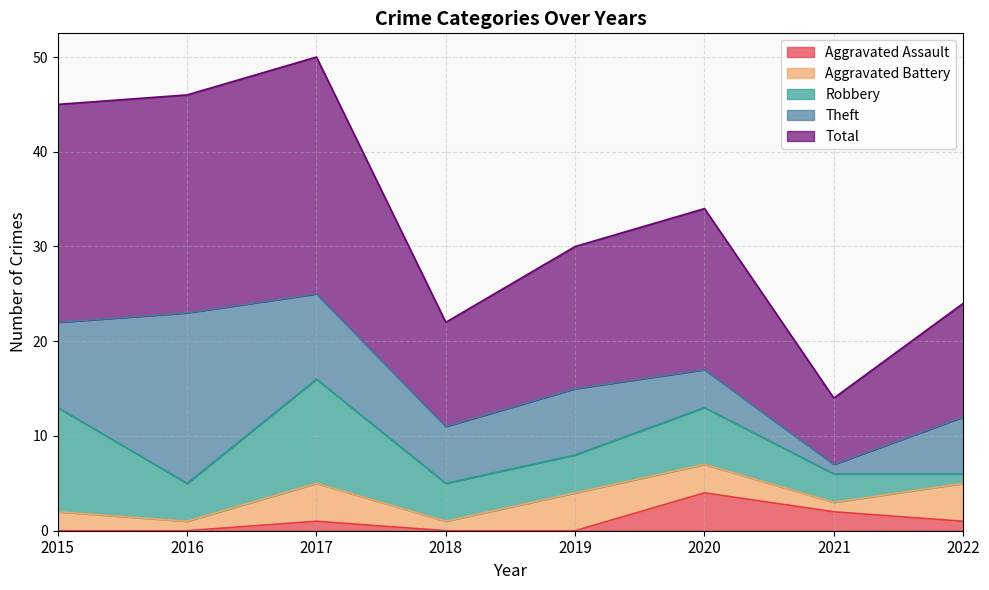

What is the average value of the Robbery series?

6